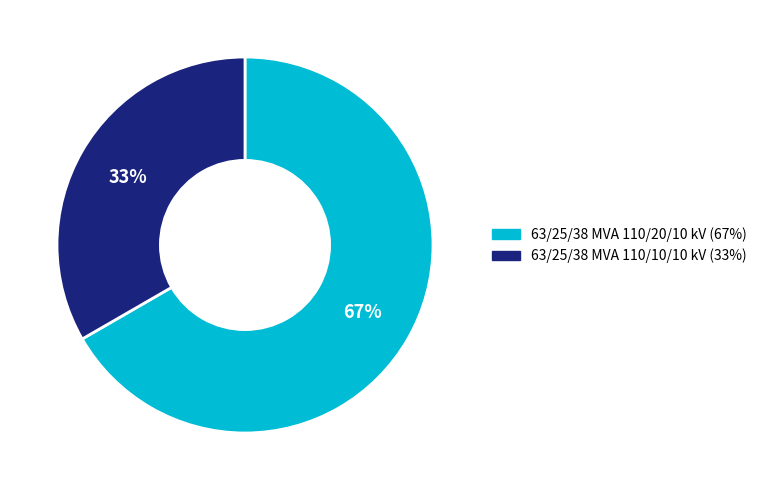

How many slices are in this pie chart?

2